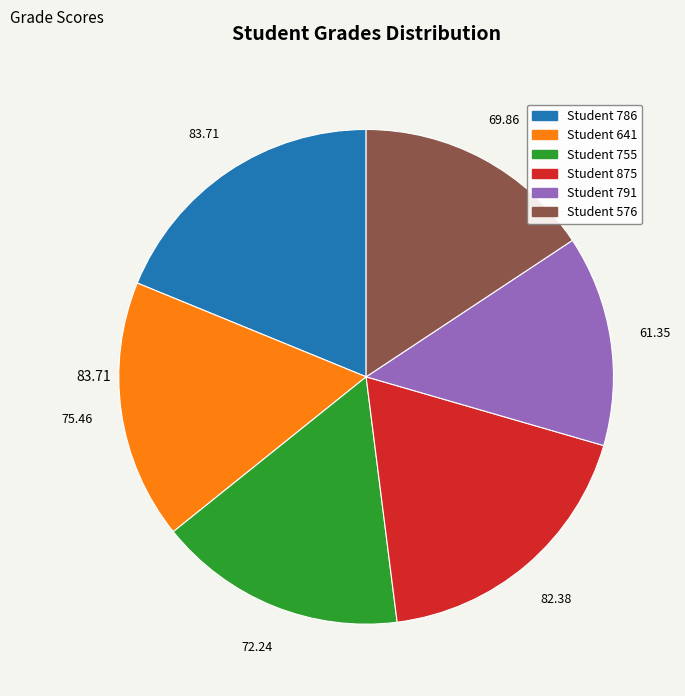

Approximately how many times larger is the value at Student 755 compared to Student 786?

0.9